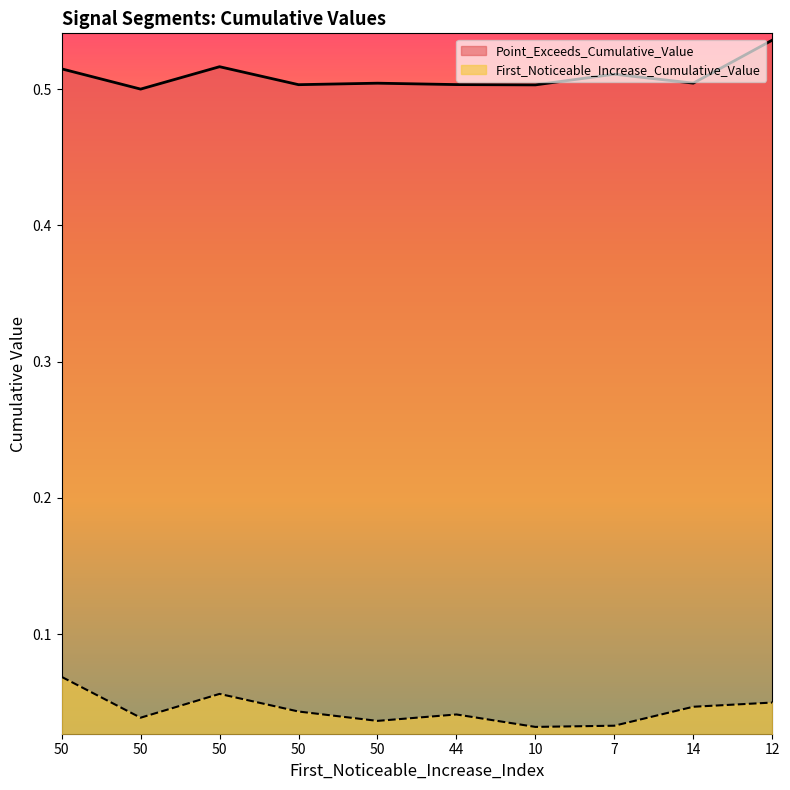

How many lines are shown in the chart?

2